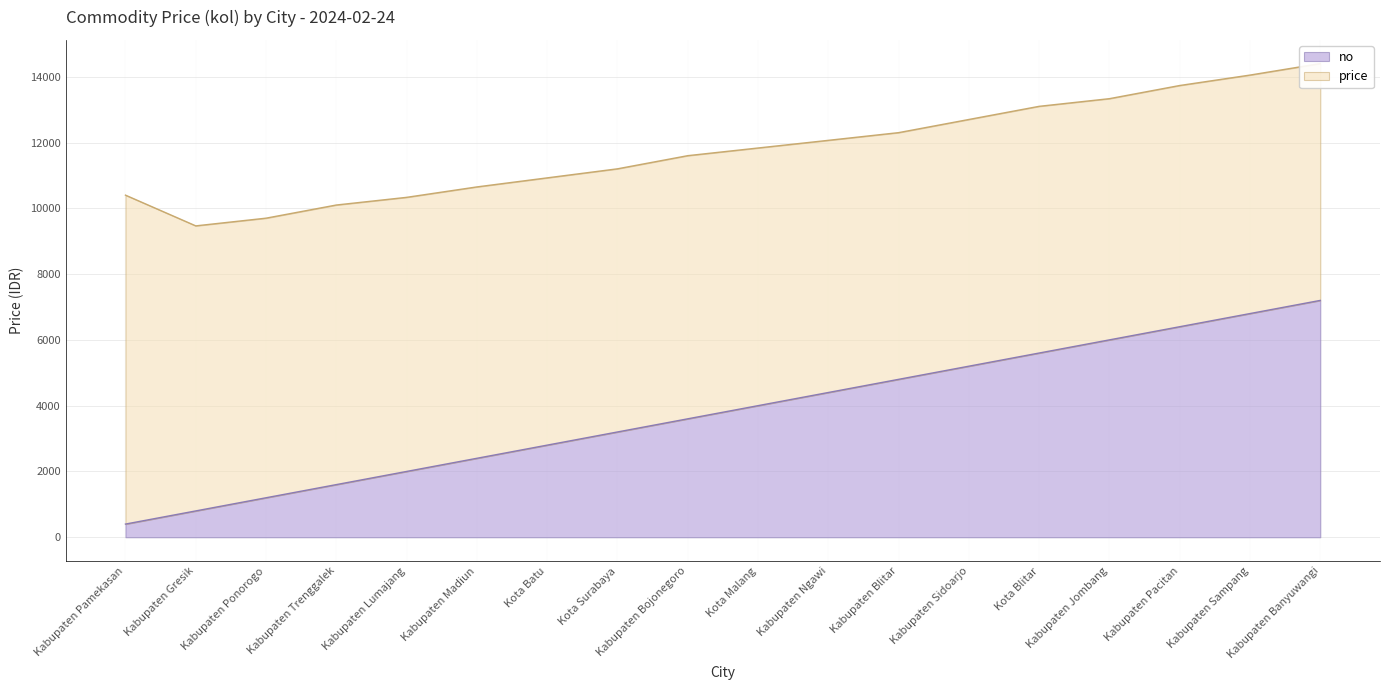

Which category has the lowest value across all series?

Kabupaten Pamekasan